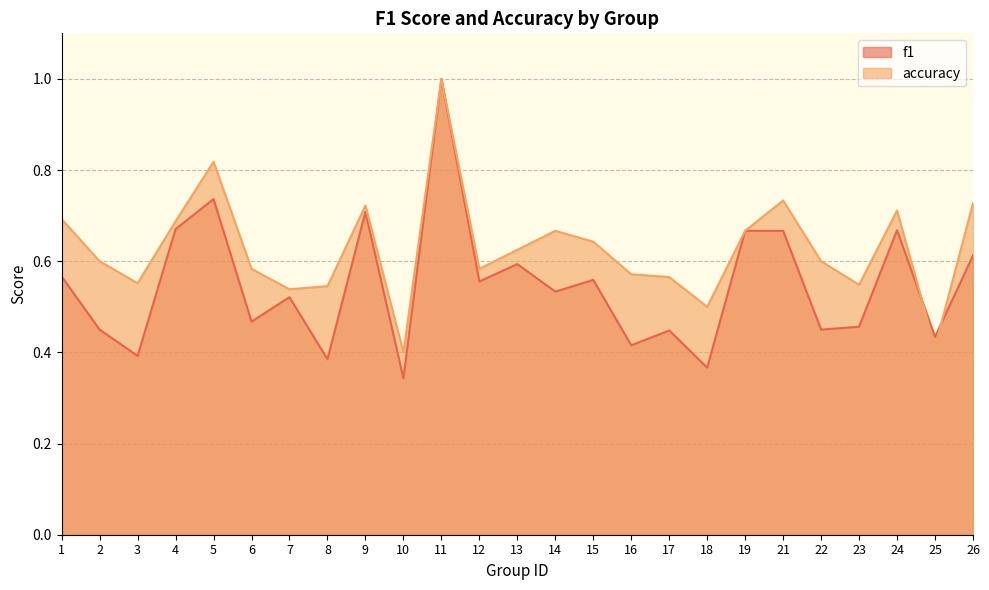

How many series are shown in this chart?

2